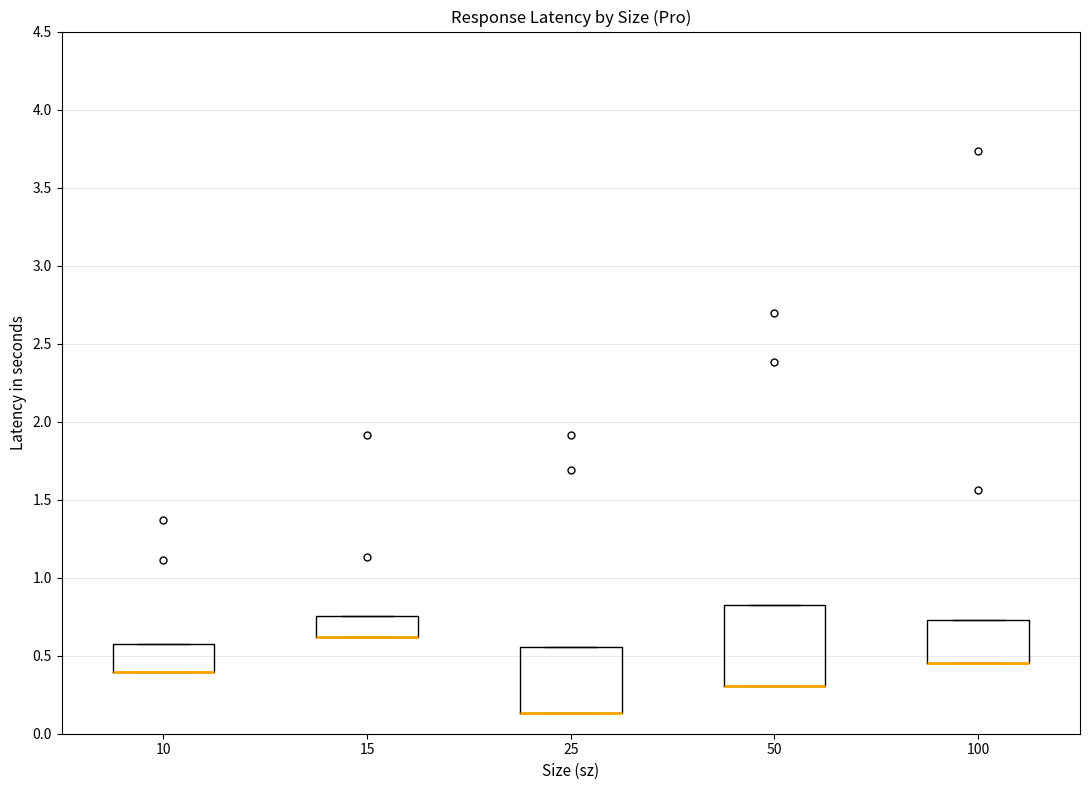

Where is the upper edge of the box at x = 25 on the y-axis? The values are not printed on the chart, so give them approximately, as read against the axis.

0.55